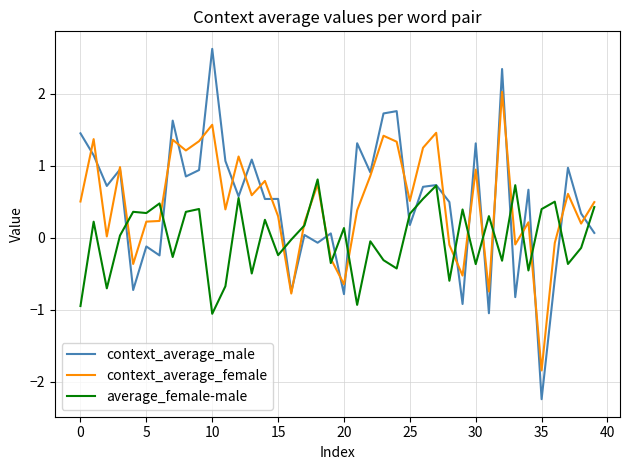

What is the difference between the maximum and minimum values in the context_average_female series?

3.9